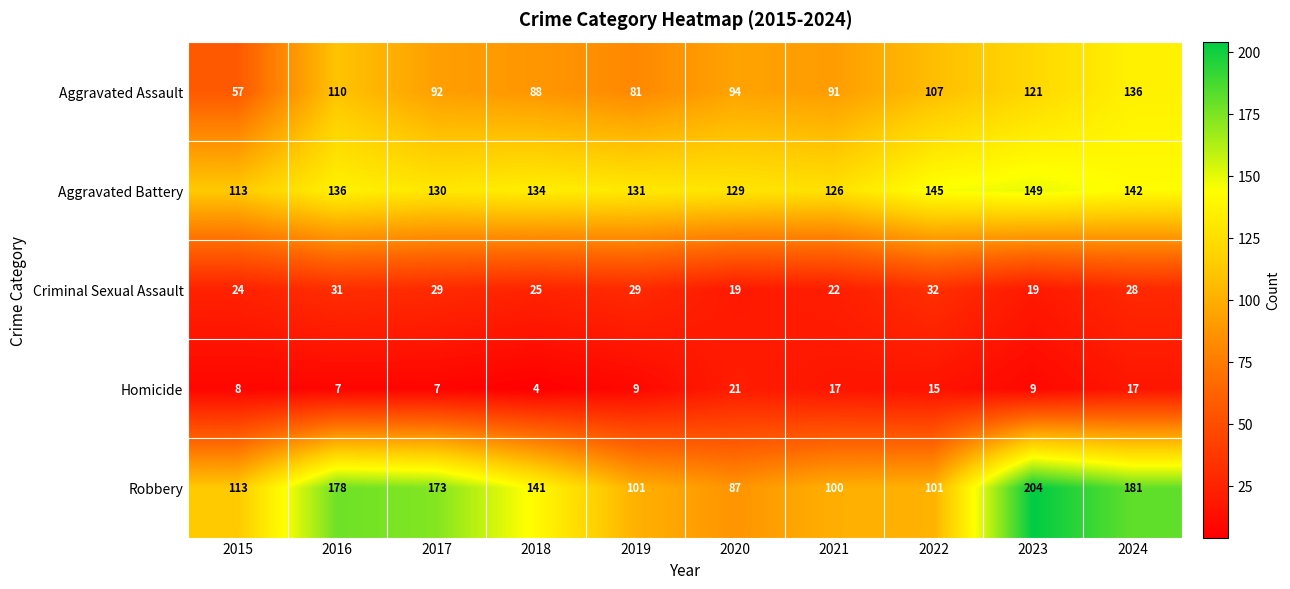

List the series in order of their peak value, lowest first.

Homicide, Criminal Sexual Assault, Aggravated Assault, Aggravated Battery, Robbery